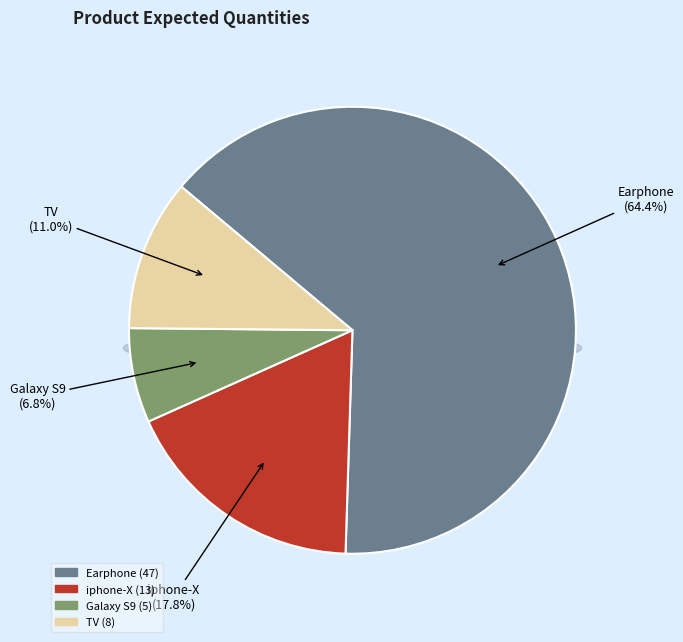

To the nearest percent, what is the combined percentage of iphone-X and Galaxy S9?

25%